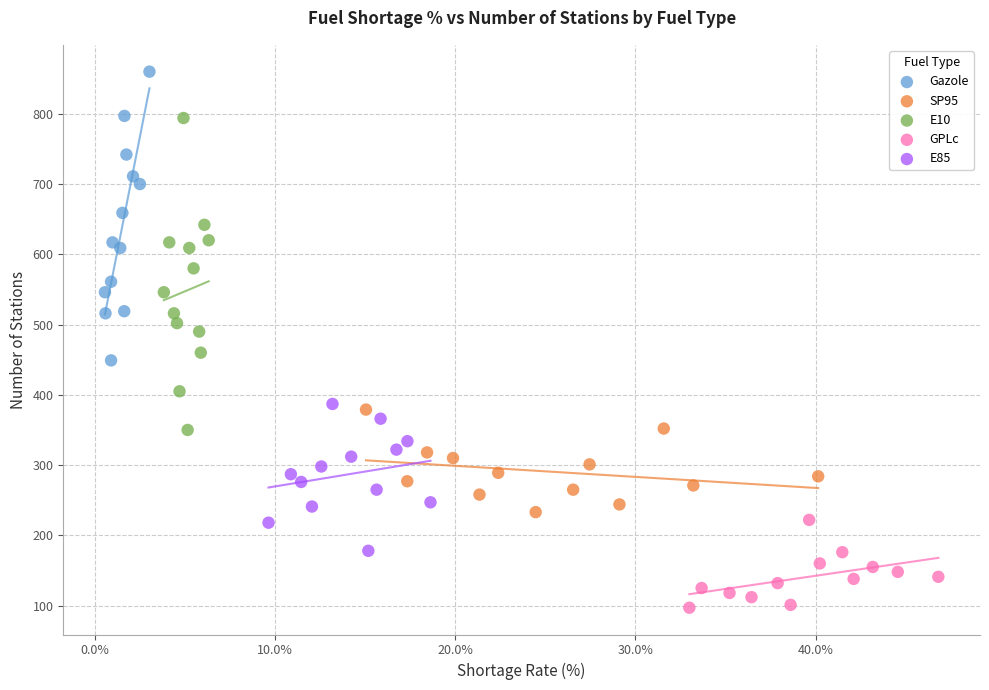

Which series has the largest Y range (max minus min)?

E10